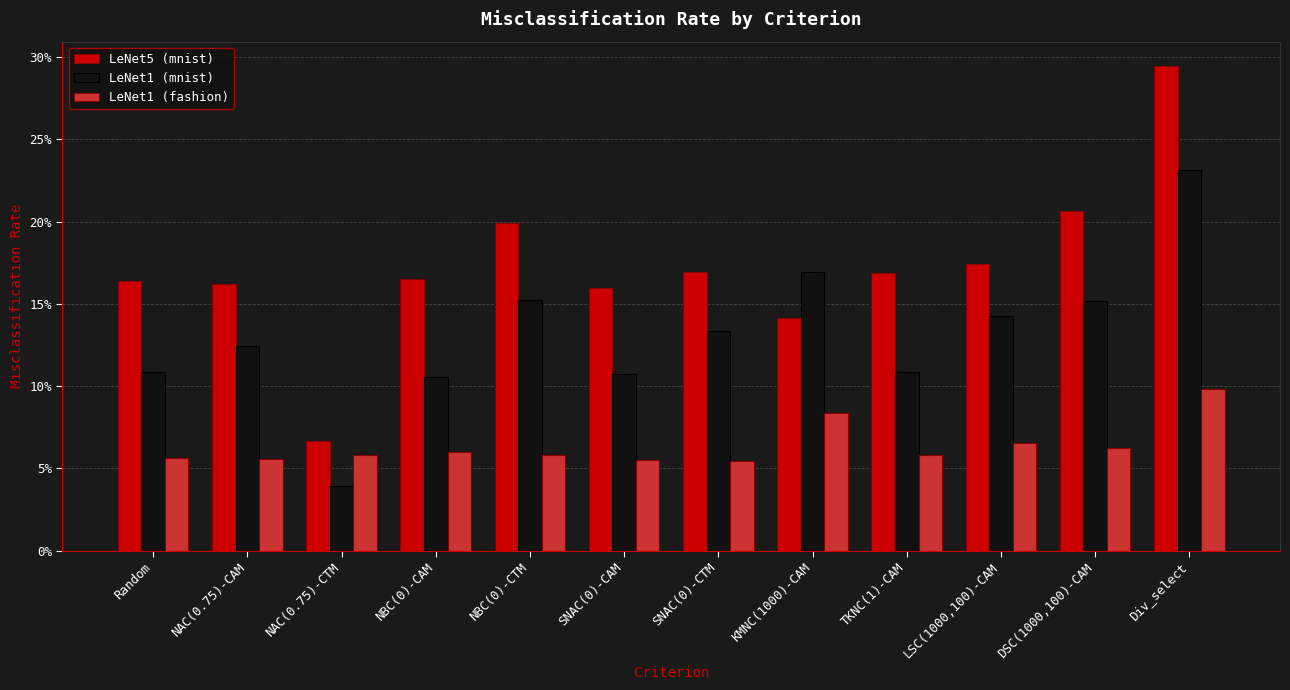

Are the bars horizontal?

No